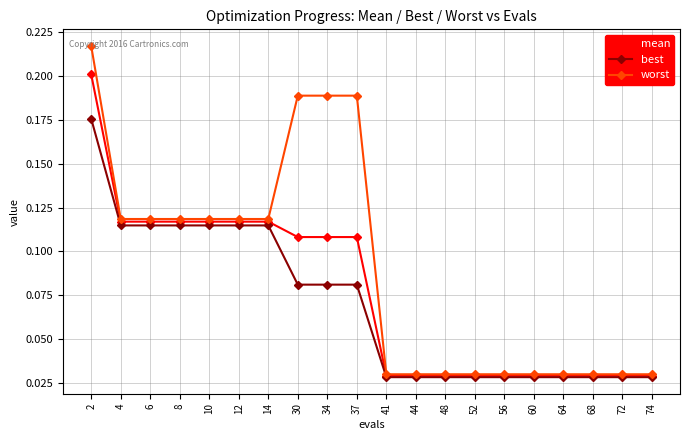

At which category does the chart reach its peak across all series?

2